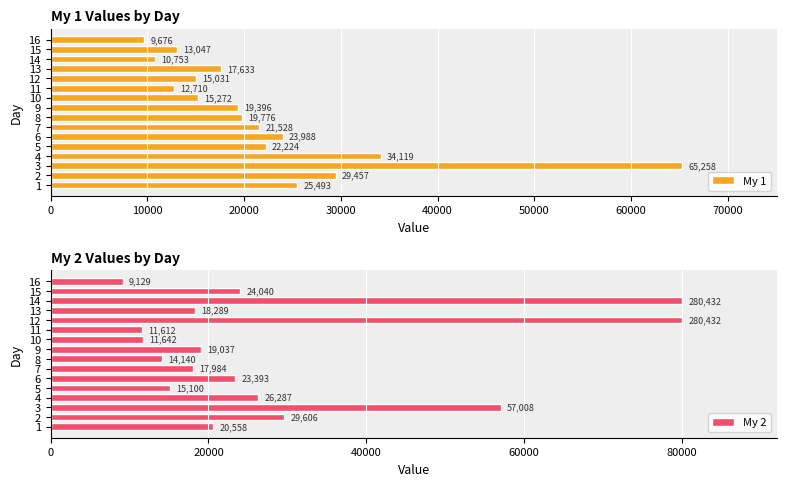

What are all the series names shown in the legend?

My 1, My 2